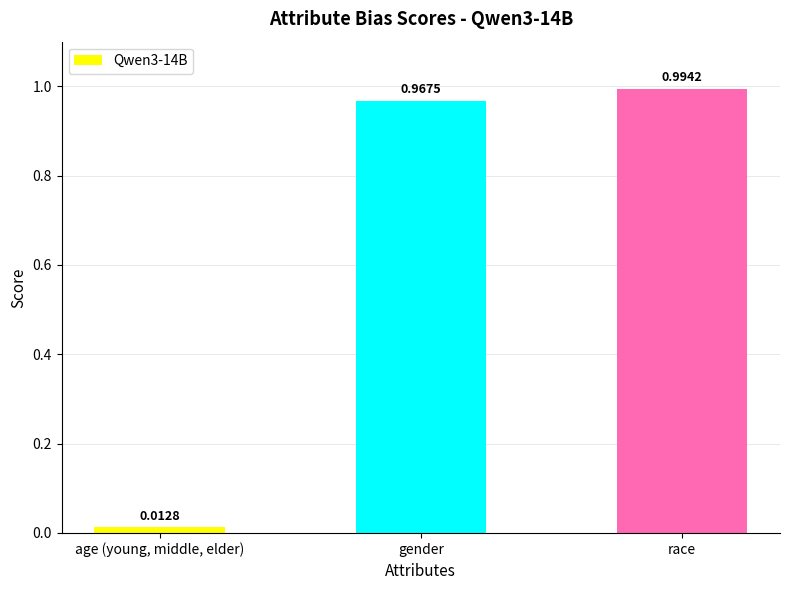

What is the sum of all values?

2.0